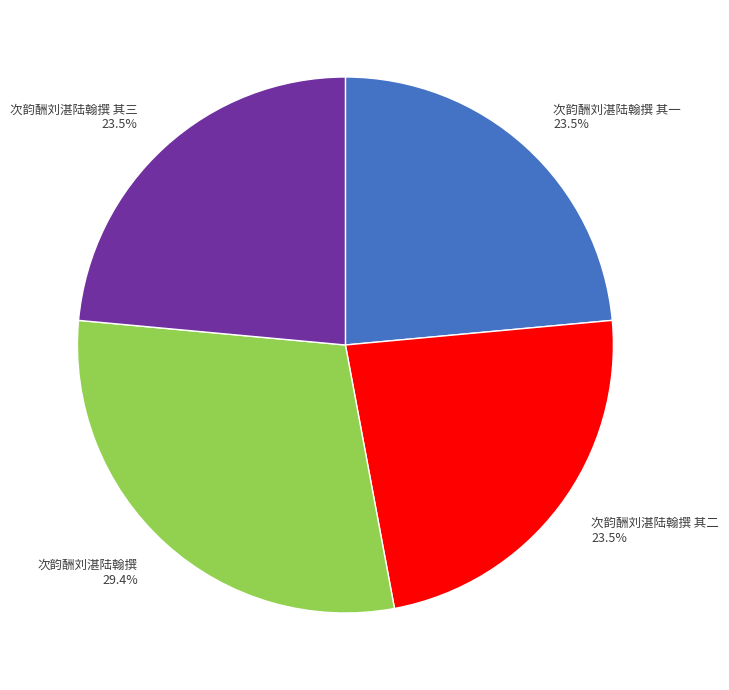

Is there any slice that represents more than half of the pie?

No